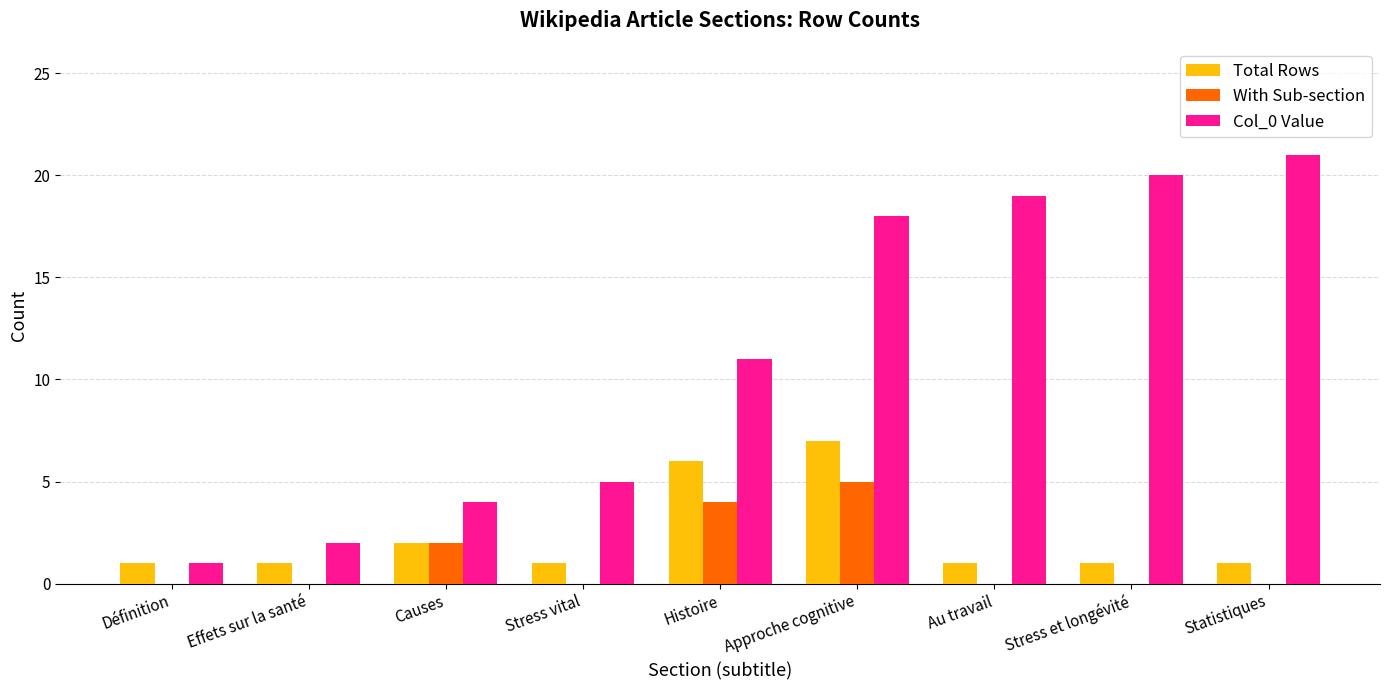

Which series has the largest total across all categories?

Col_0 Value